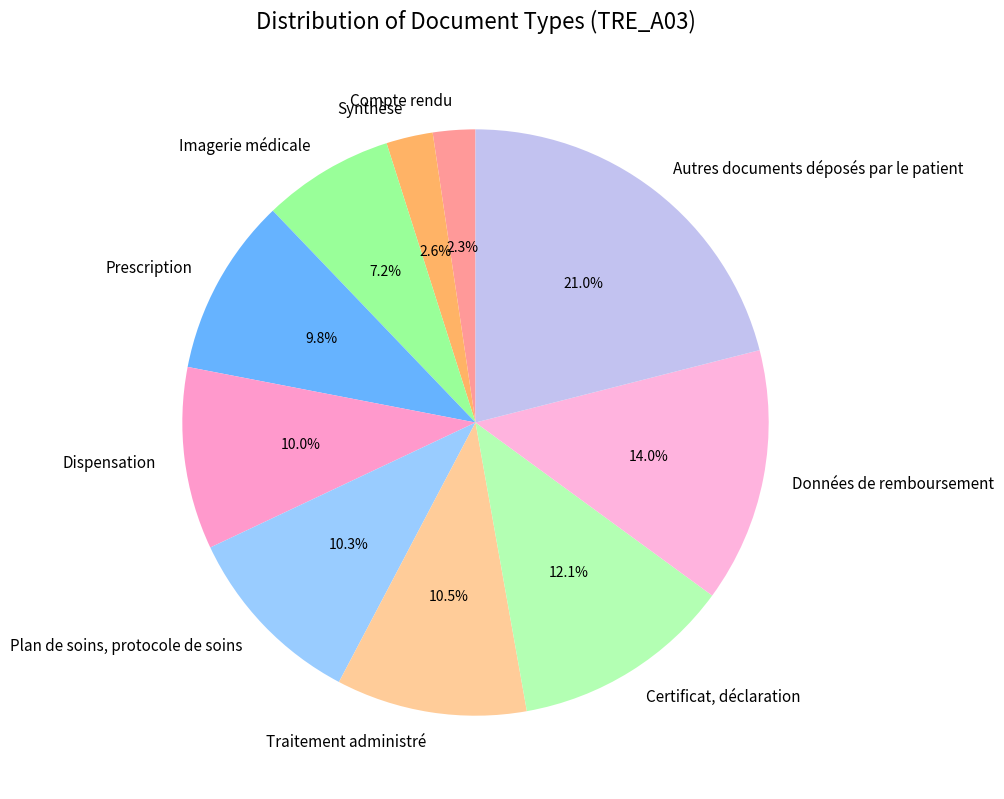

Is there a majority slice in this chart?

No